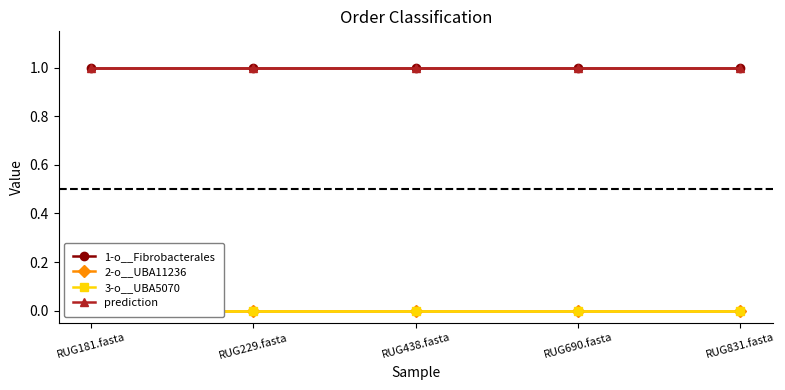

At which category does the chart reach its peak across all series?

RUG181.fasta